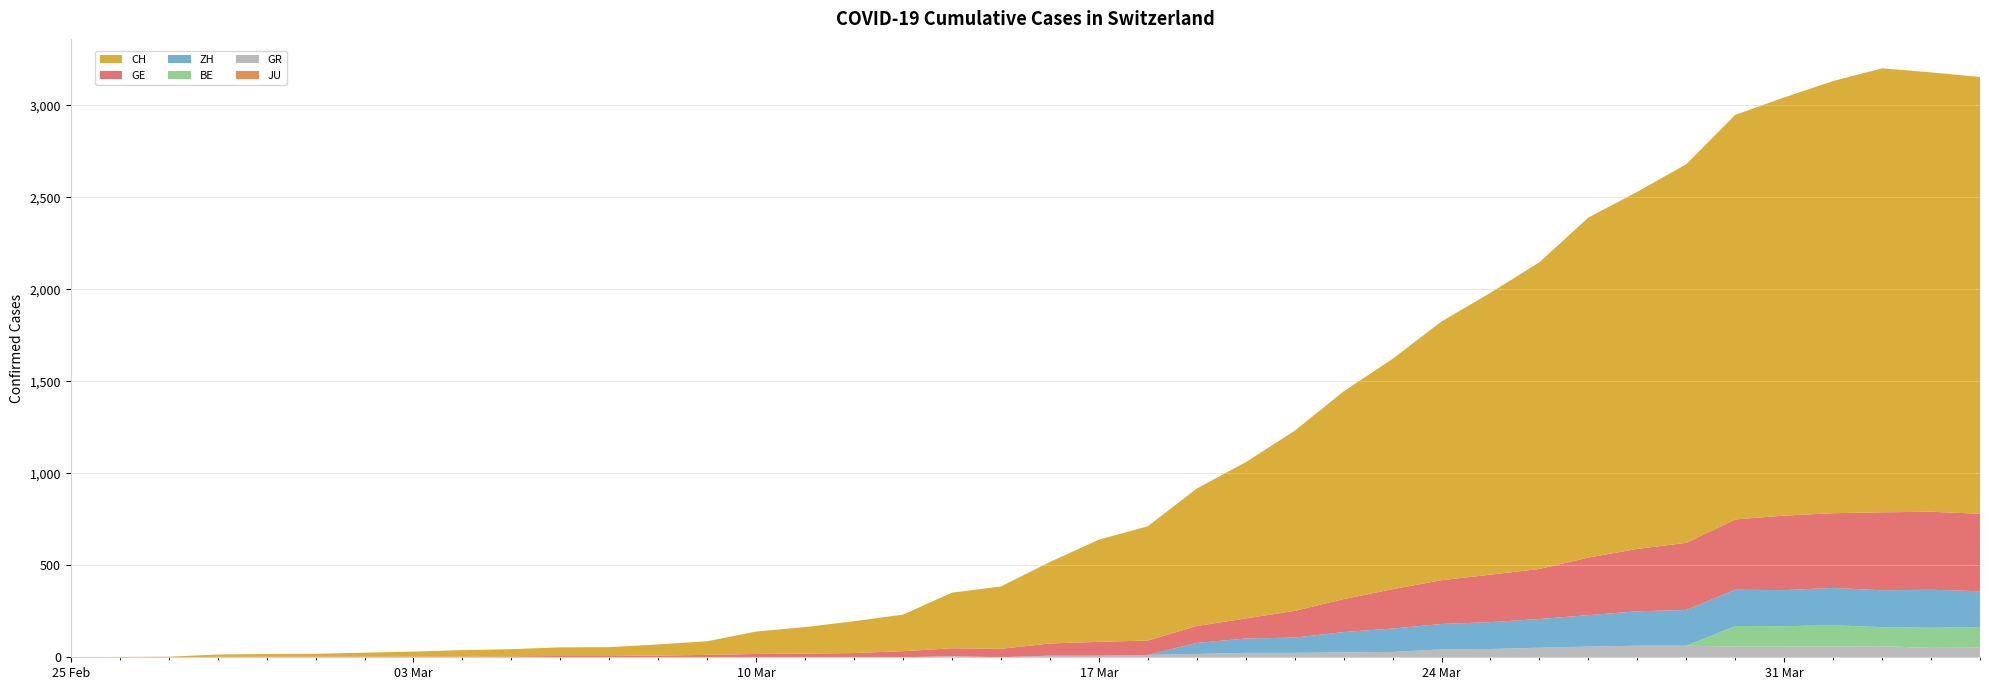

Reading right to left, what are all the values shown in this chart?

GE: 39=421	38=424	37=424	36=406	35=405	34=382	33=365	32=339	31=313	30=272	29=258	28=238	27=214	26=179	25=145	24=109	23=92	22=78	21=75	20=66	19=46	18=43	17=33	16=23	15=20	14=18	13=13	12=9	11=7	10=7	9=5	8=4	7=4	6=3	5=3	4=3	3=2	2=1	1=1	0=0
GR: 39=52	38=51	37=60	36=59	35=58	34=58	33=63	32=63	31=58	30=52	29=45	28=43	27=29	26=27	25=24	24=24	23=18	22=13	21=9	20=9	19=0	18=6	17=0	16=0	15=0	14=0	13=0	12=0	11=0	10=0	9=0	8=0	7=0	6=0	5=0	4=0	3=0	2=0	1=0	0=0
JU: 39=0	38=0	37=0	36=0	35=0	34=0	33=0	32=0	31=0	30=0	29=0	28=0	27=0	26=0	25=0	24=0	23=0	22=0	21=0	20=0	19=0	18=0	17=0	16=0	15=0	14=0	13=0	12=0	11=0	10=0	9=0	8=0	7=0	6=0	5=0	4=0	3=0	2=0	1=0	0=0
BE: 39=113	38=109	37=104	36=115	35=111	34=112	33=0	32=0	31=0	30=0	29=0	28=0	27=0	26=0	25=0	24=0	23=0	22=0	21=0	20=0	19=0	18=0	17=0	16=0	15=0	14=0	13=0	12=0	11=0	10=0	9=0	8=0	7=0	6=0	5=0	4=0	3=0	2=0	1=0	0=0
ZH: 39=194	38=207	37=200	36=203	35=196	34=197	33=194	32=187	31=171	30=156	29=146	28=138	27=127	26=110	25=83	24=78	23=60	22=0	21=0	20=0	19=0	18=0	17=0	16=0	15=0	14=0	13=0	12=0	11=0	10=0	9=0	8=0	7=0	6=0	5=0	4=0	3=0	2=0	1=0	0=0
CH: 39=2374	38=2388	37=2413	36=2349	35=2273	34=2199	33=2058	32=1941	31=1848	30=1667	29=1532	28=1406	27=1252	26=1129	25=979	24=849	23=747	22=621	21=555	20=443	19=339	18=302	17=199	16=173	15=144	14=122	13=74	12=61	11=48	10=47	9=39	8=35	7=27	6=22	5=16	4=15	3=13	2=2	1=1	0=0